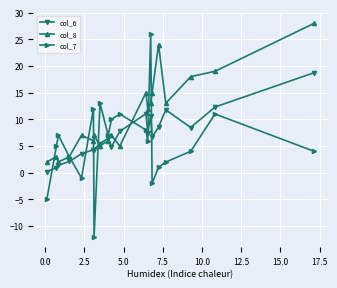

What is the value of the col_6 point at the 20th from the left?

18.7